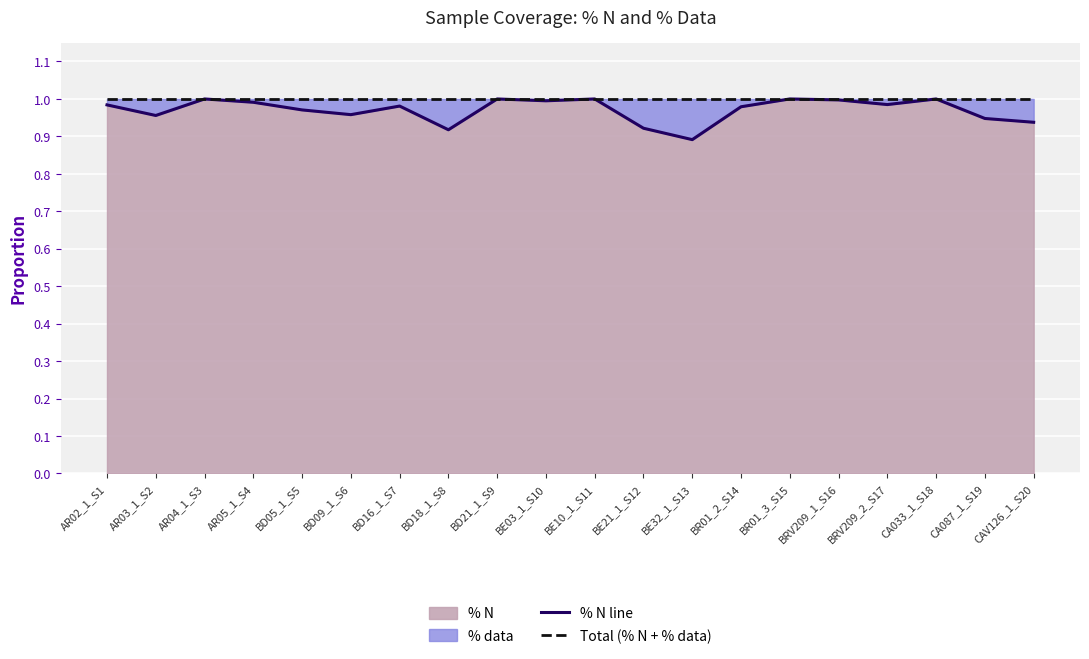

How many data points does each series have?

20